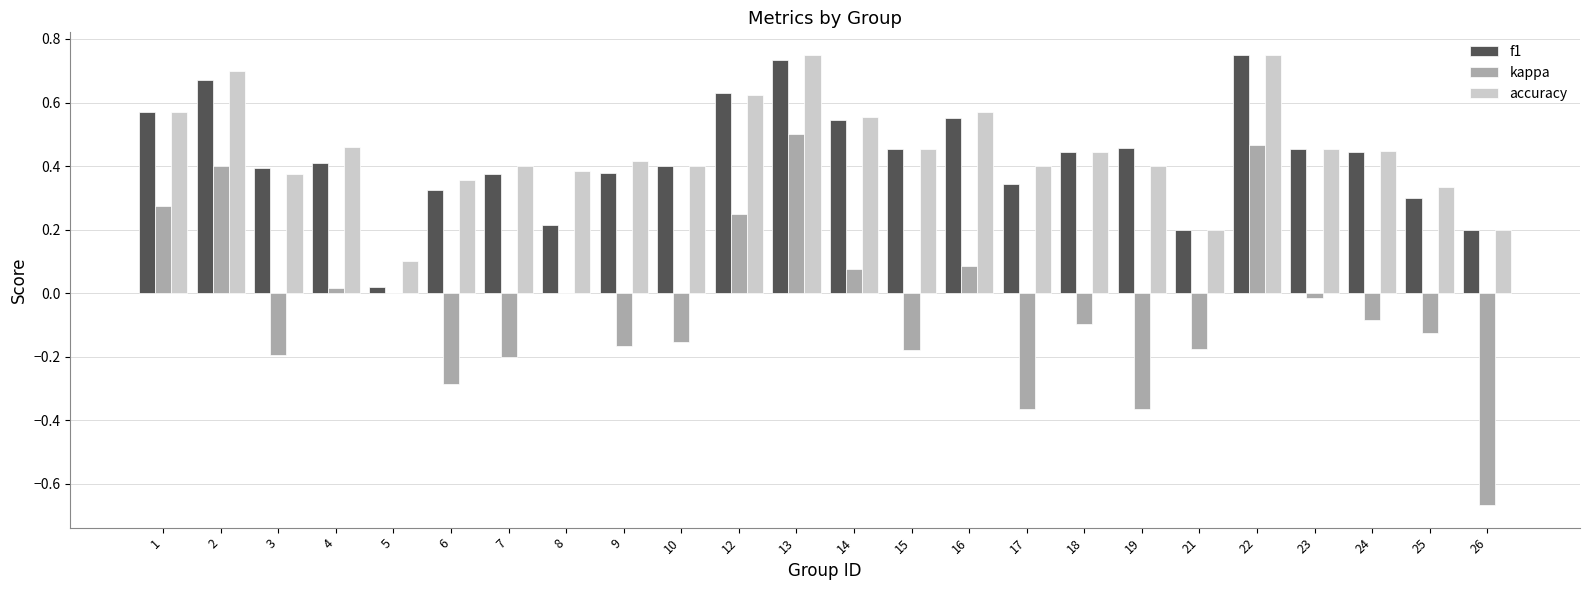

True or false: accuracy has a value of 0.5 at 4.

True